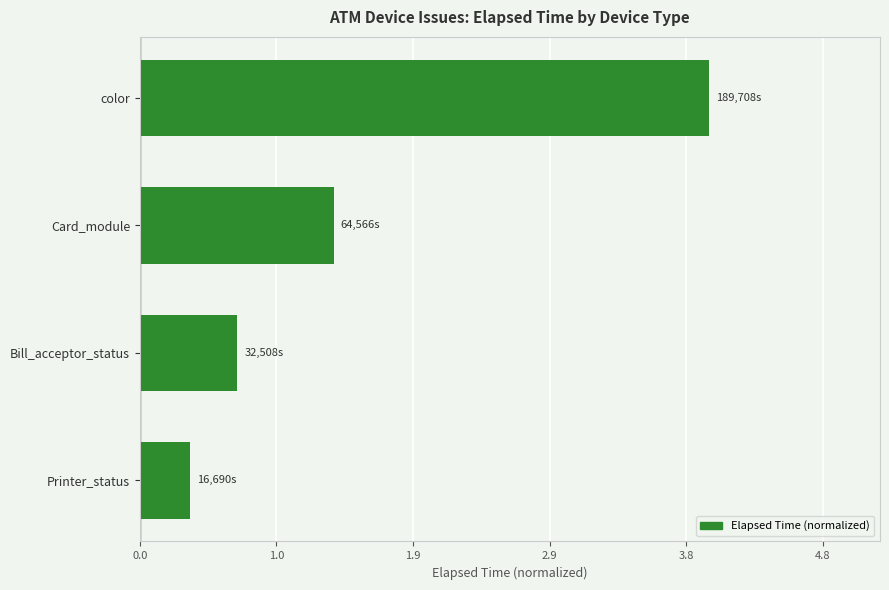

Reading top to bottom, extract all data points from this chart.

4.0	1.4	0.7	0.4